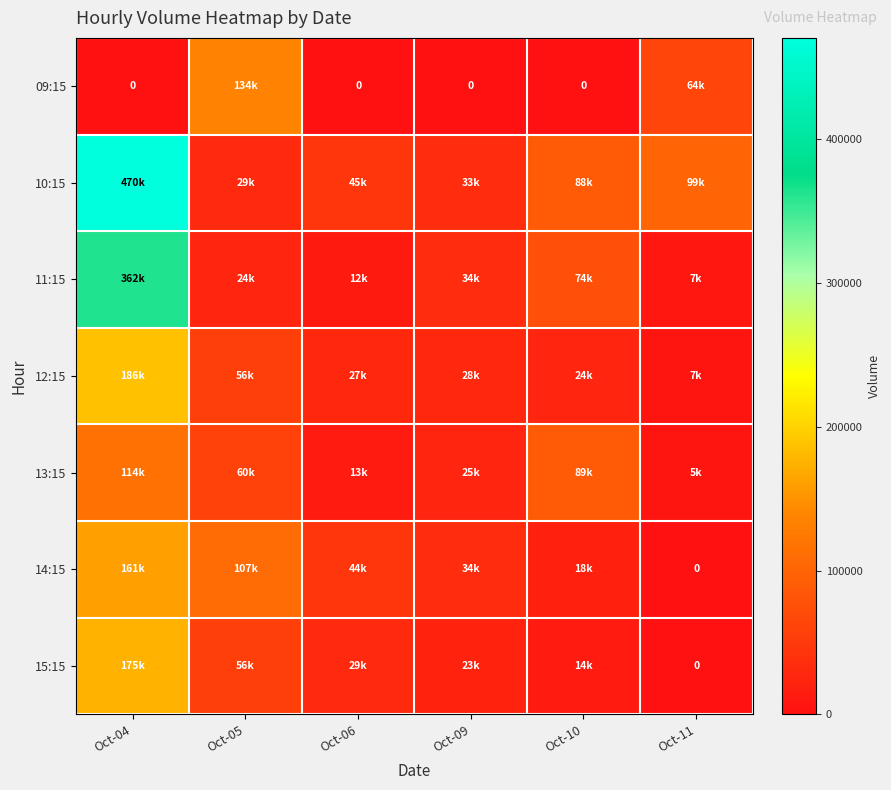

Between Oct-06 and Oct-05, which is larger?

Oct-05